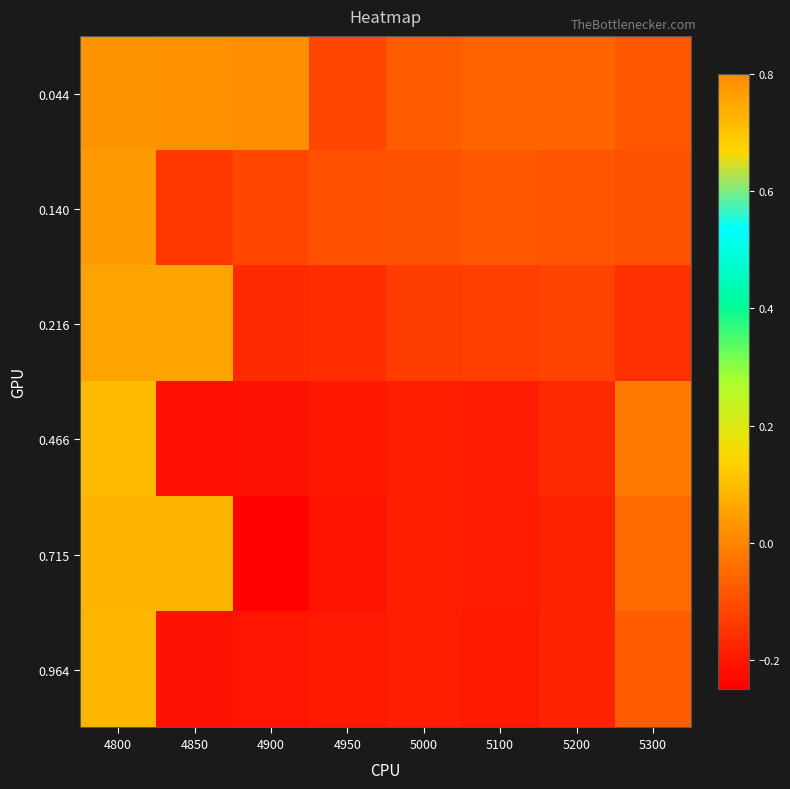

Reading left to right, list all the values displayed in this chart.

0.044: 4800=0.8	4850=0.8	4900=0.8	4950=-0.1	5000=-0.1	5100=-0.1	5200=-0.1	5300=-0.1
0.140: 4800=0.8	4850=-0.1	4900=-0.1	4950=-0.1	5000=-0.1	5100=-0.1	5200=-0.1	5300=-0.1
0.216: 4800=0.8	4850=0.8	4900=-0.2	4950=-0.2	5000=-0.1	5100=-0.1	5200=-0.1	5300=-0.2
0.466: 4800=0.7	4850=-0.2	4900=-0.2	4950=-0.2	5000=-0.2	5100=-0.2	5200=-0.2	5300=-0.0
0.715: 4800=0.7	4850=0.7	4900=-0.2	4950=-0.2	5000=-0.2	5100=-0.2	5200=-0.2	5300=-0.0
0.964: 4800=0.7	4850=-0.2	4900=-0.2	4950=-0.2	5000=-0.2	5100=-0.2	5200=-0.2	5300=-0.1